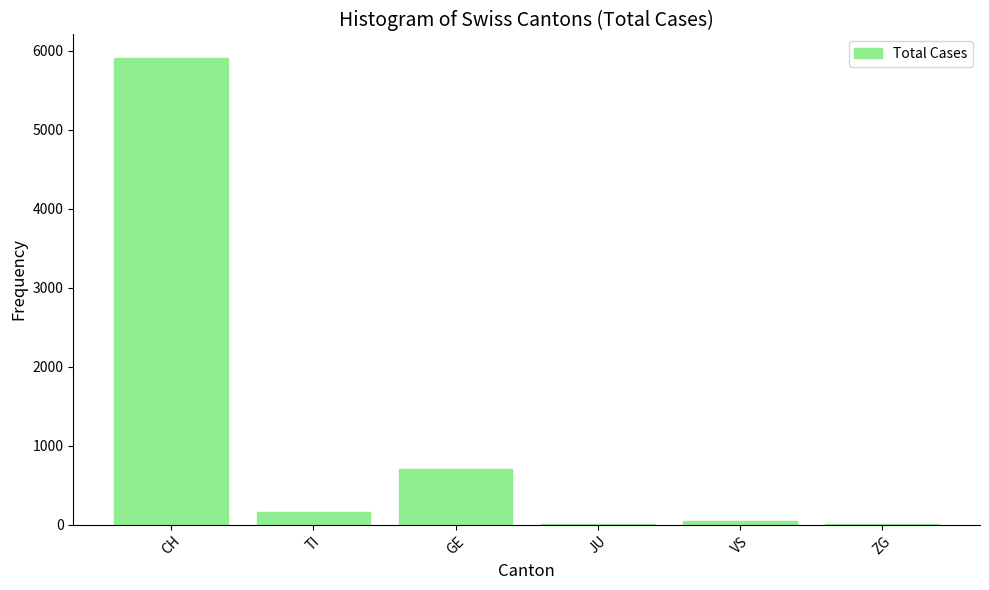

Where does the data first go above 155?

CH